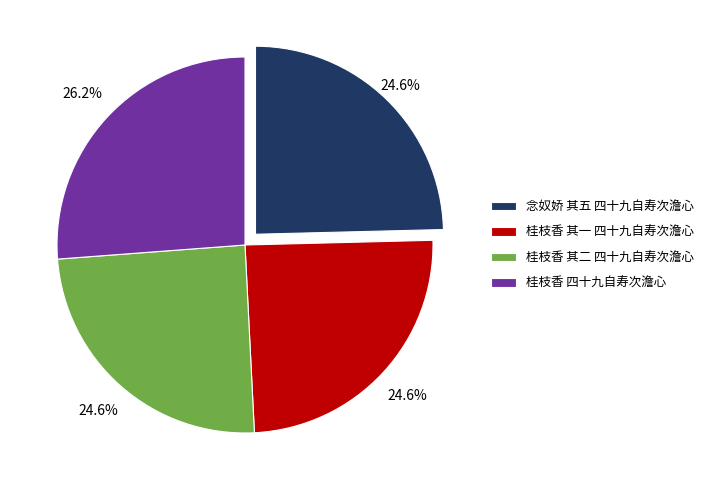

Approximately how many times larger is the value at 桂枝香 其二 四十九自寿次澹心 compared to 桂枝香 其一 四十九自寿次澹心?

1.0